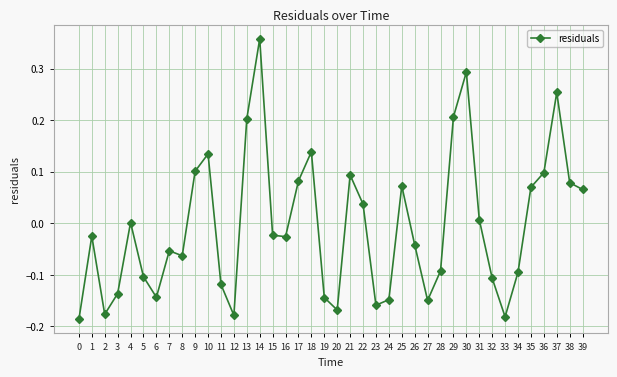

Which has a higher value, 6 or 13?

13